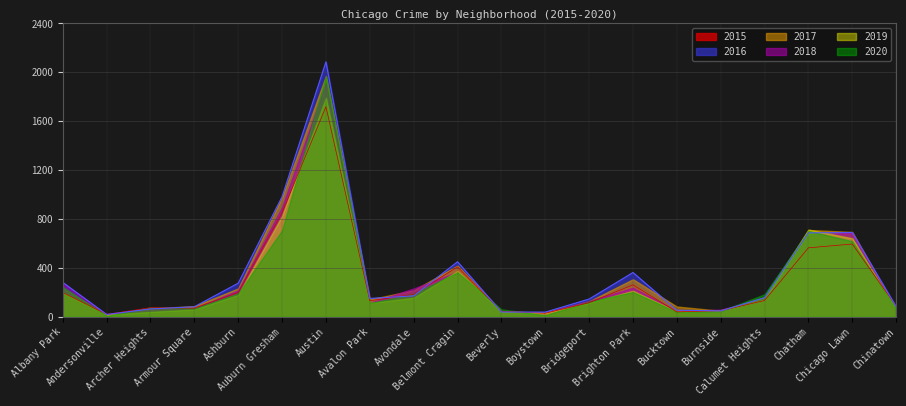

What is the difference between the highest and lowest values at Chicago Lawn?

99